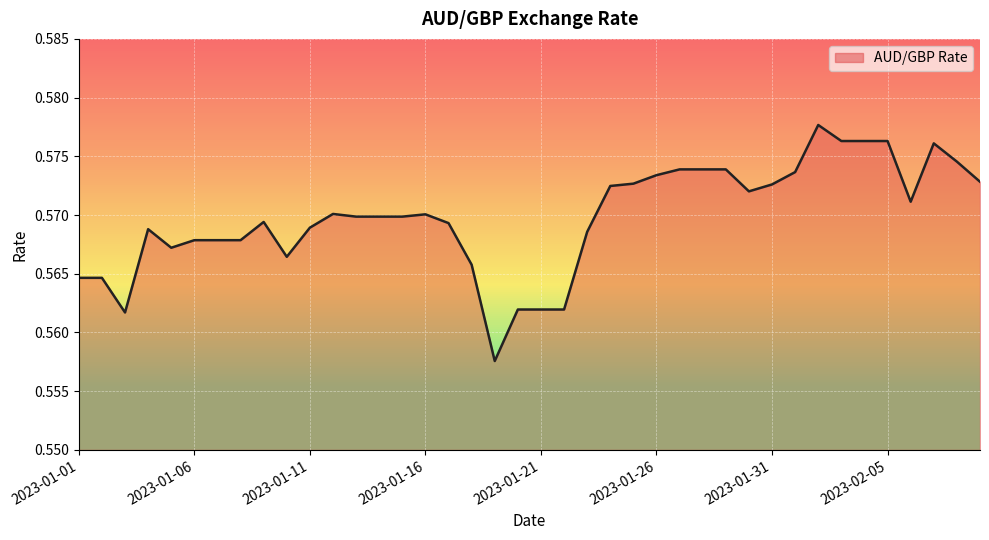

What is the sum of all values?

22.8